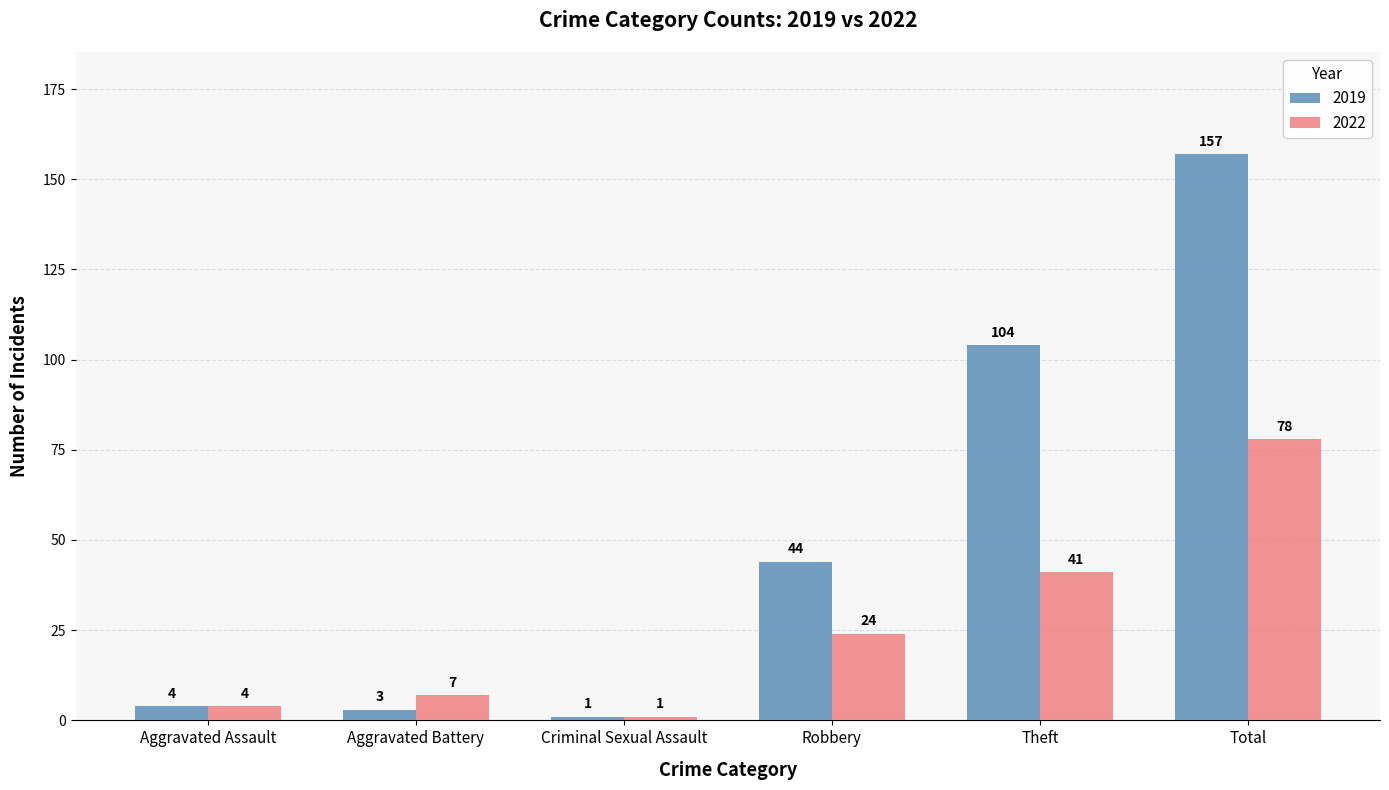

What is the total value across all series at Theft?

145